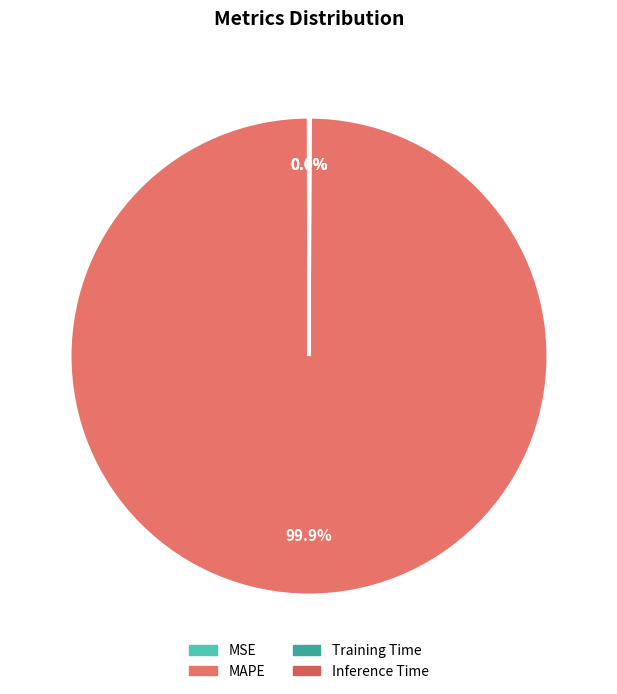

Which slice is the largest?

MAPE